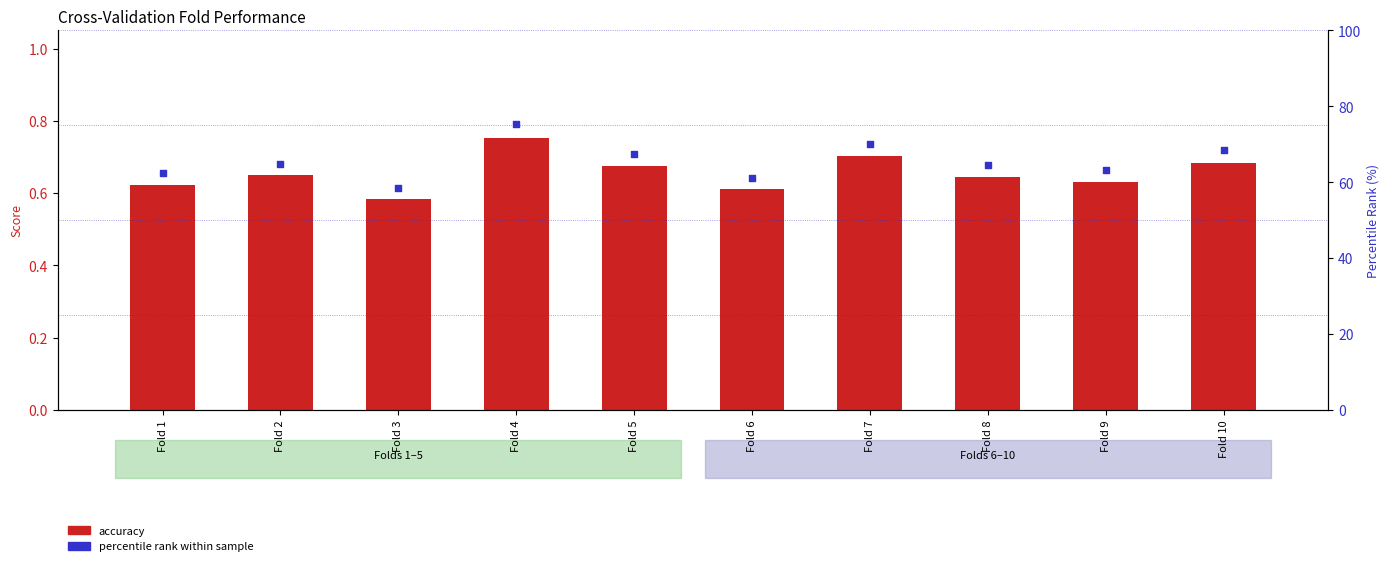

What is the total value across all series at Fold 5?

68.2